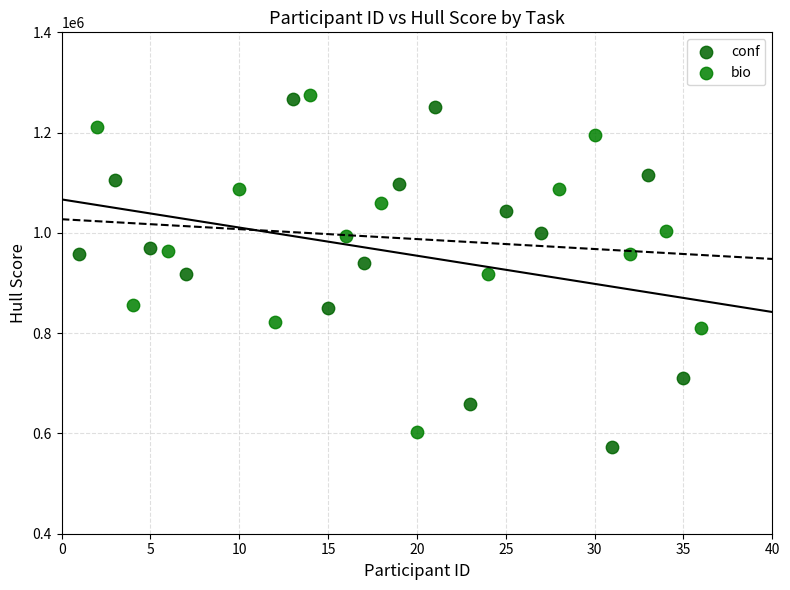

What are all the series names shown in the legend?

conf, bio